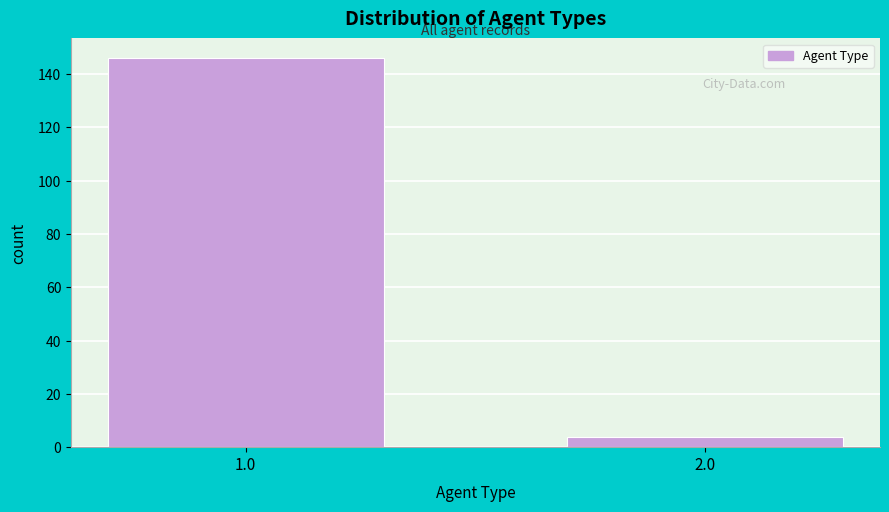

Reading left to right, transcribe all the data shown in this chart.

1.0=146	2.0=4